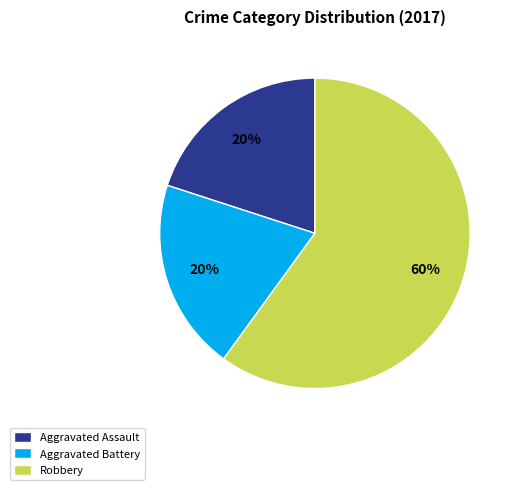

To the nearest percent, what is the average slice percentage?

33%